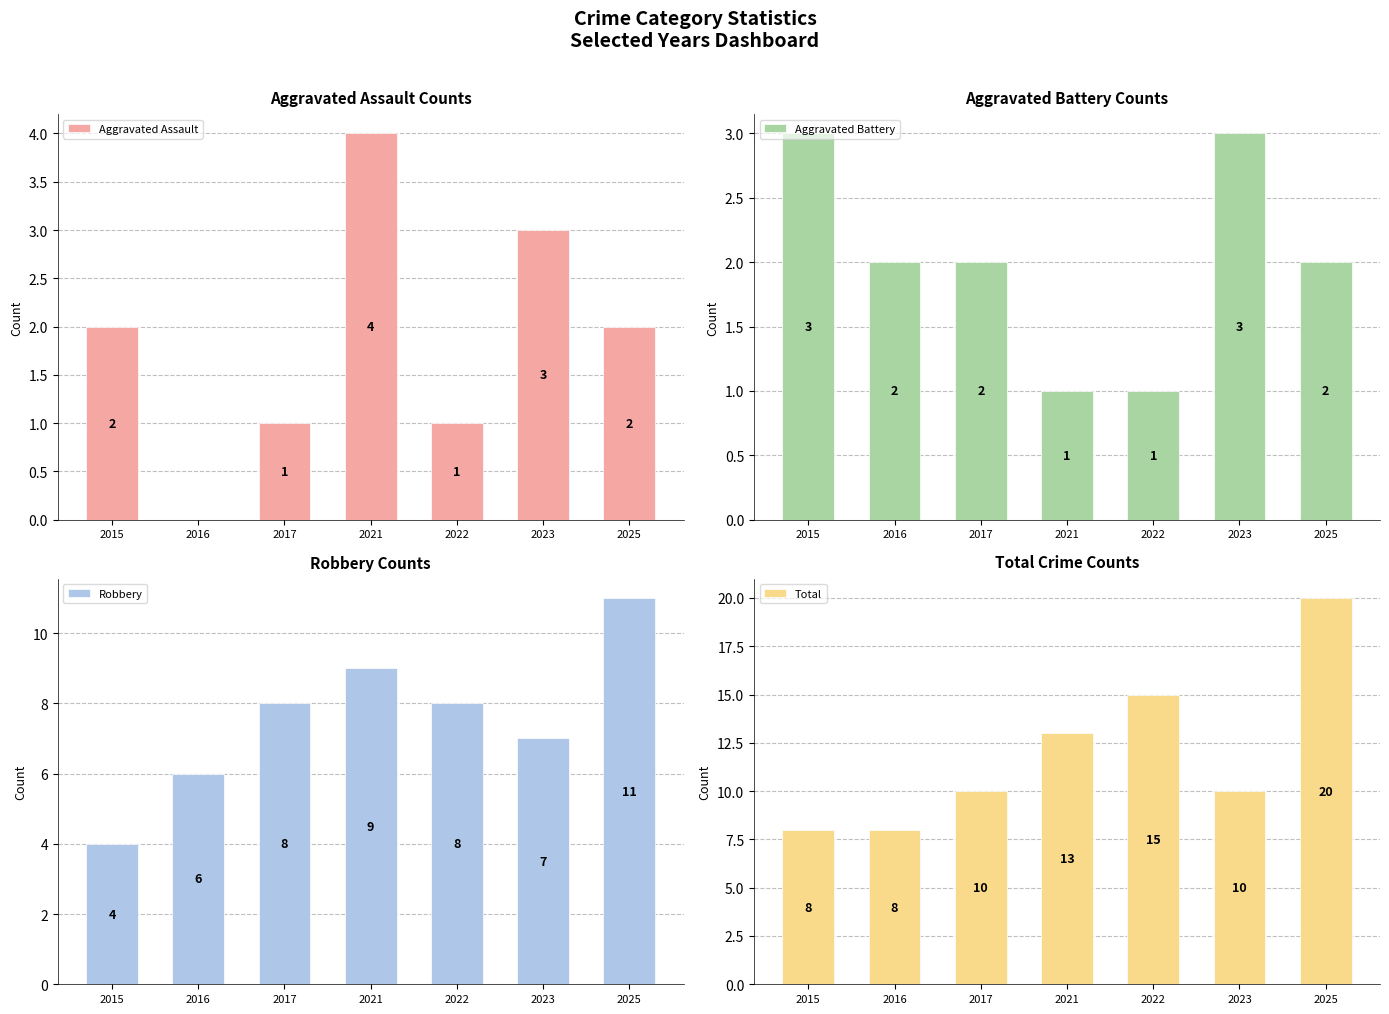

Rank the categories by Aggravated Assault value from lowest to highest.

2016, 2017, 2022, 2015, 2025, 2023, 2021